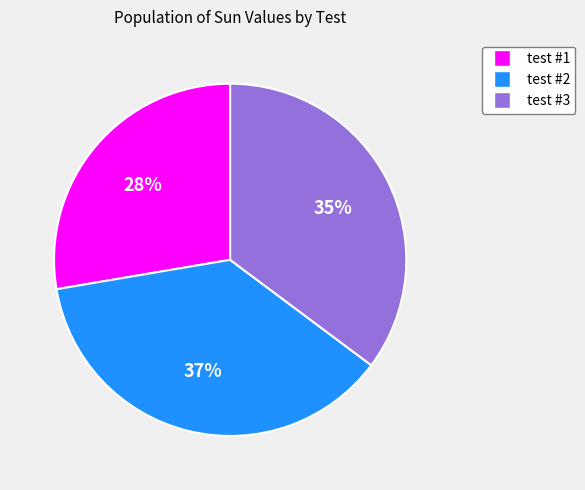

To the nearest percent, what is the average slice percentage?

33%